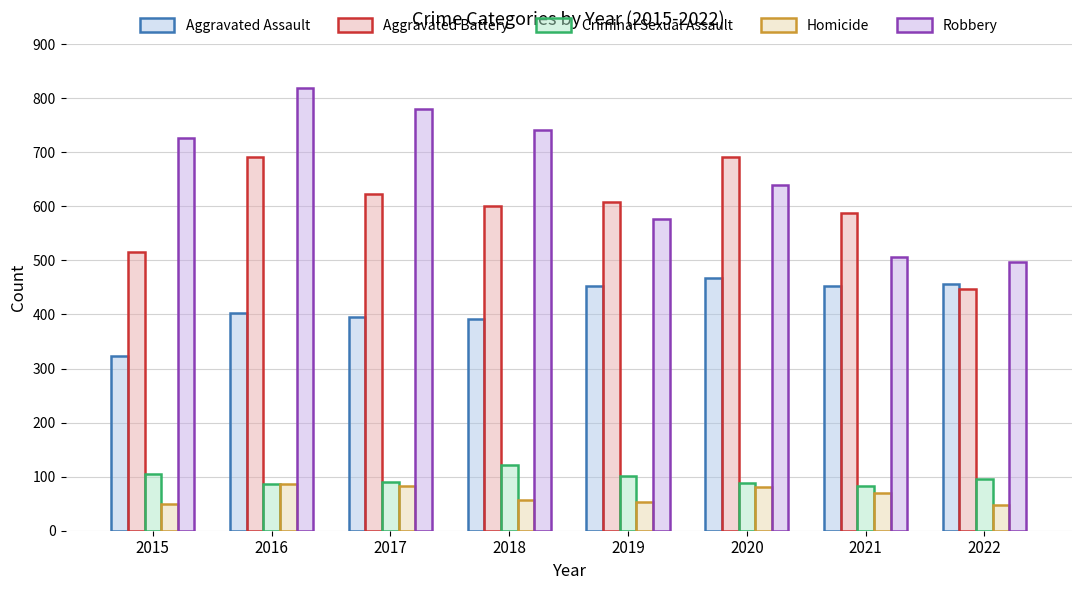

How many groups of bars are there?

8